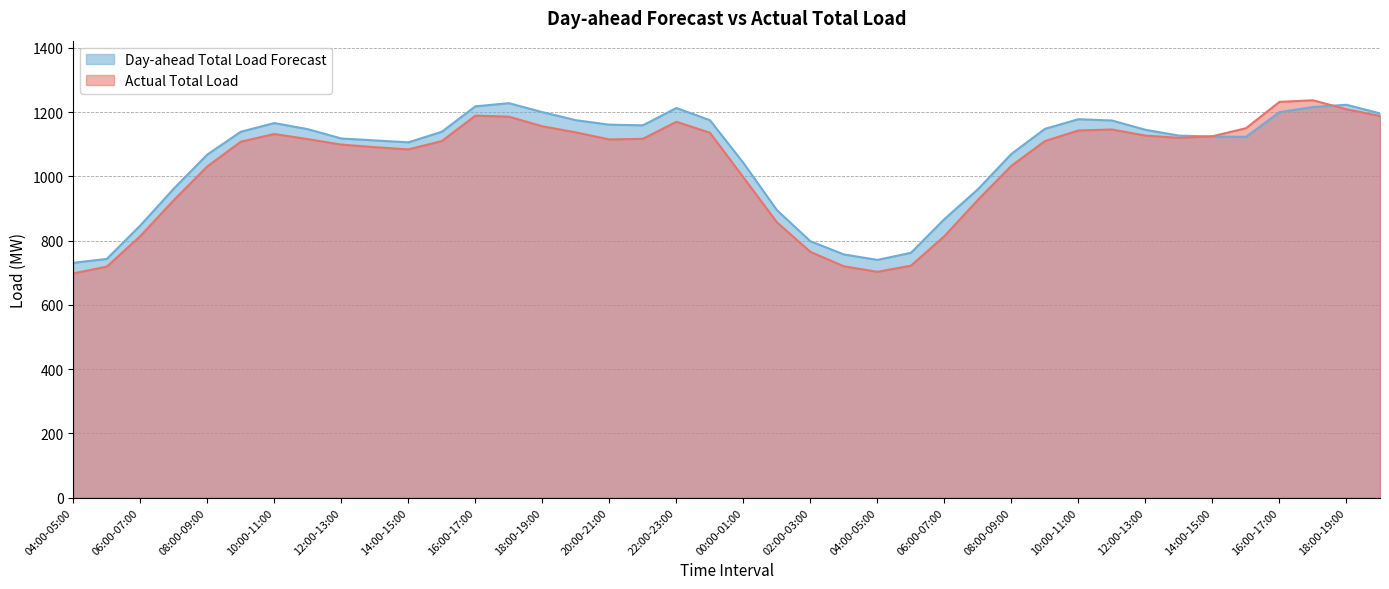

At how many categories does at least one series exceed 715?

40